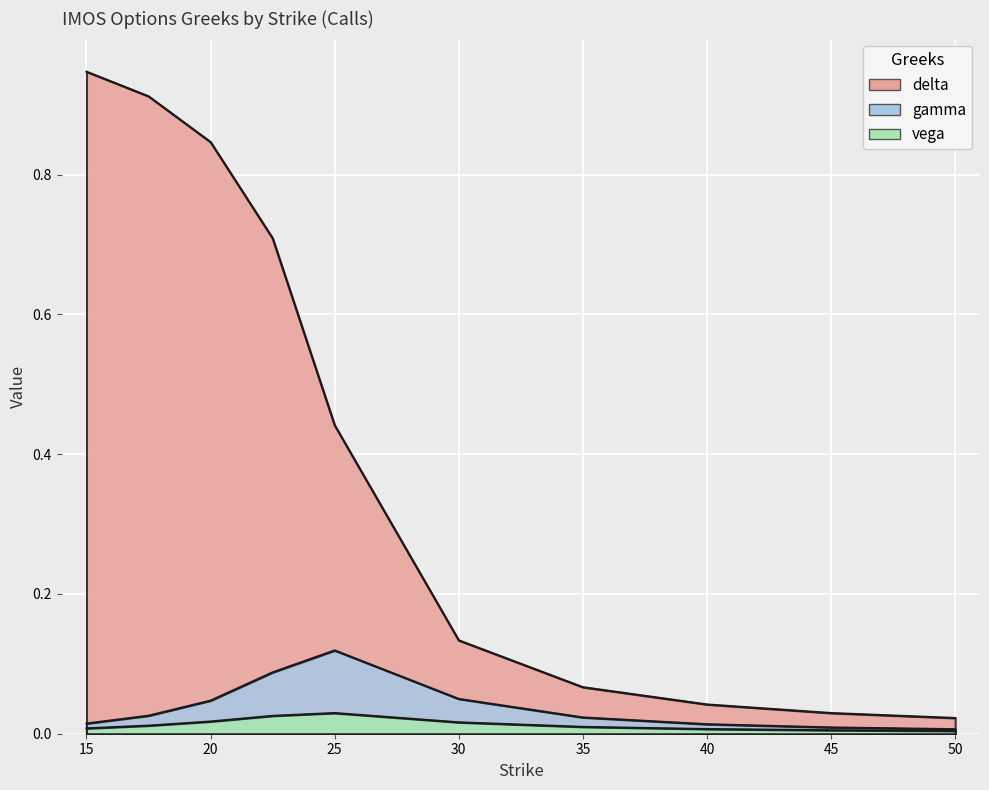

What is the maximum value shown in the chart?

0.9